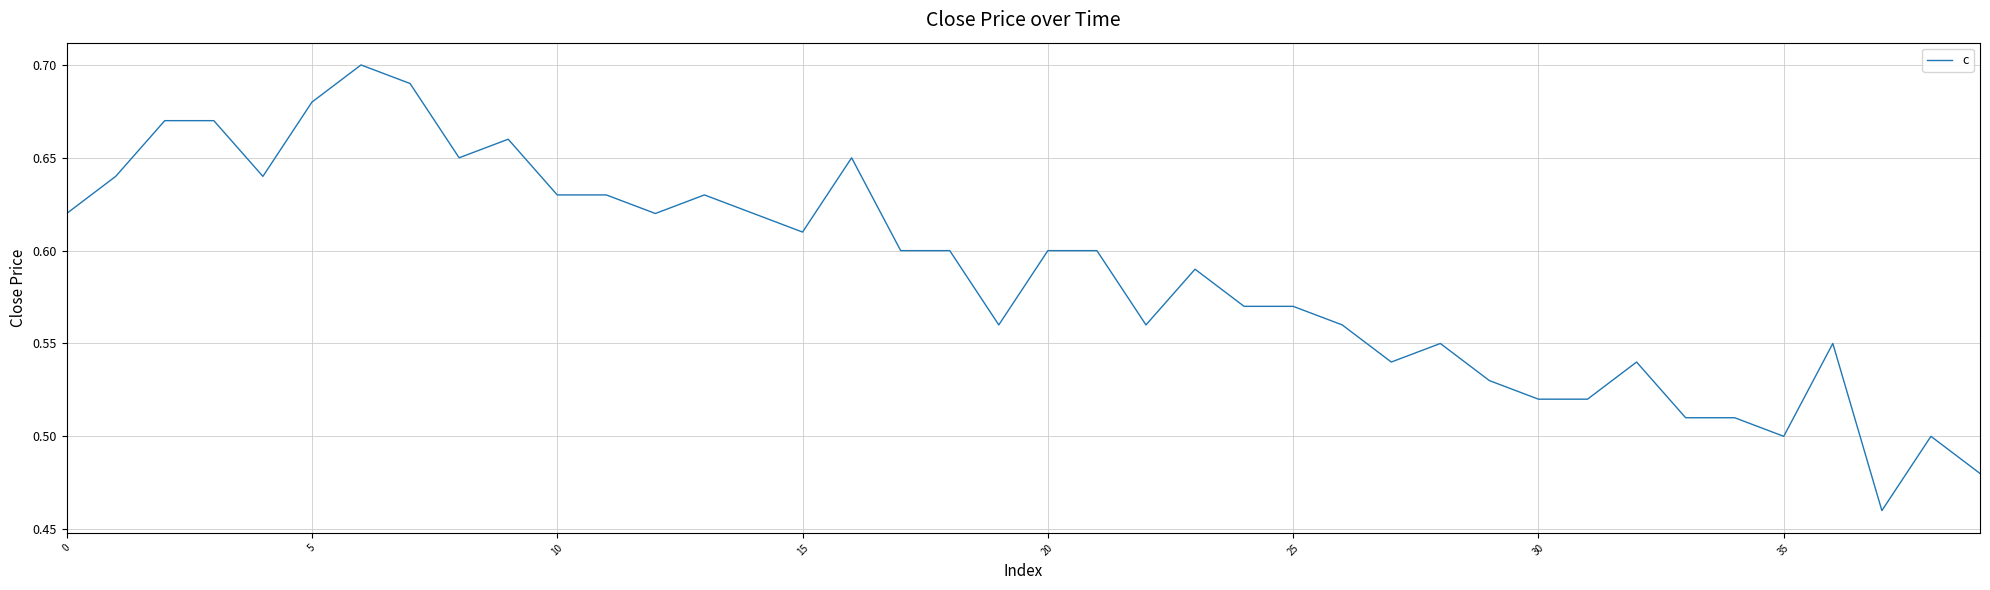

Is this an area chart (filled region under the line)?

No